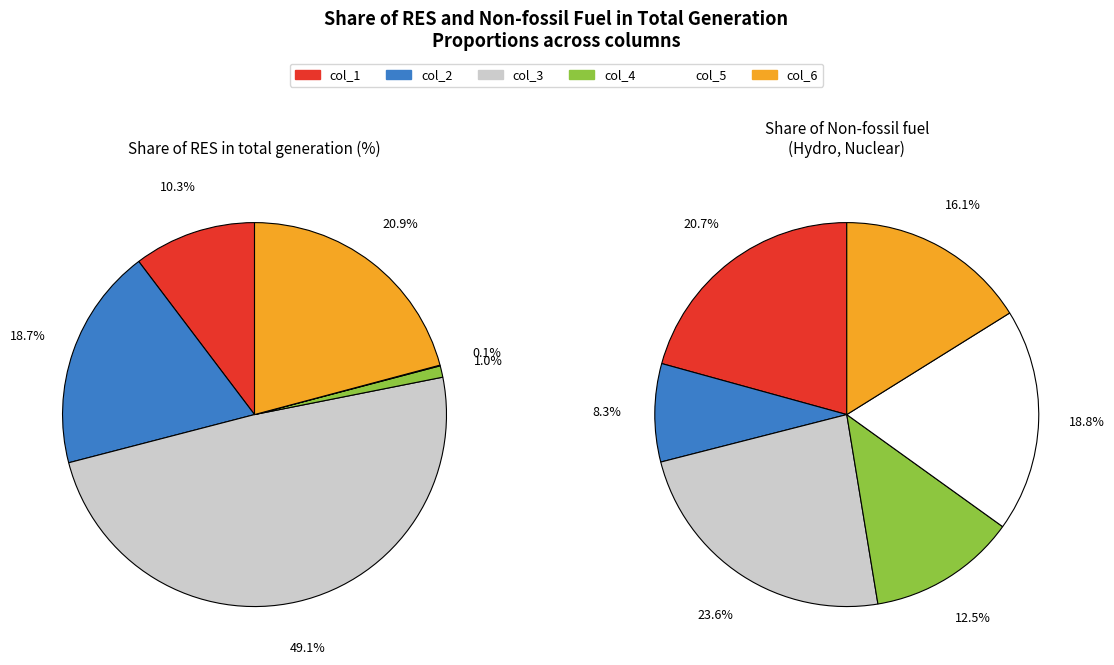

To the nearest percent, what portion does Share of Non-fossil fuel (Hydro, Nuclear) represent?

97%